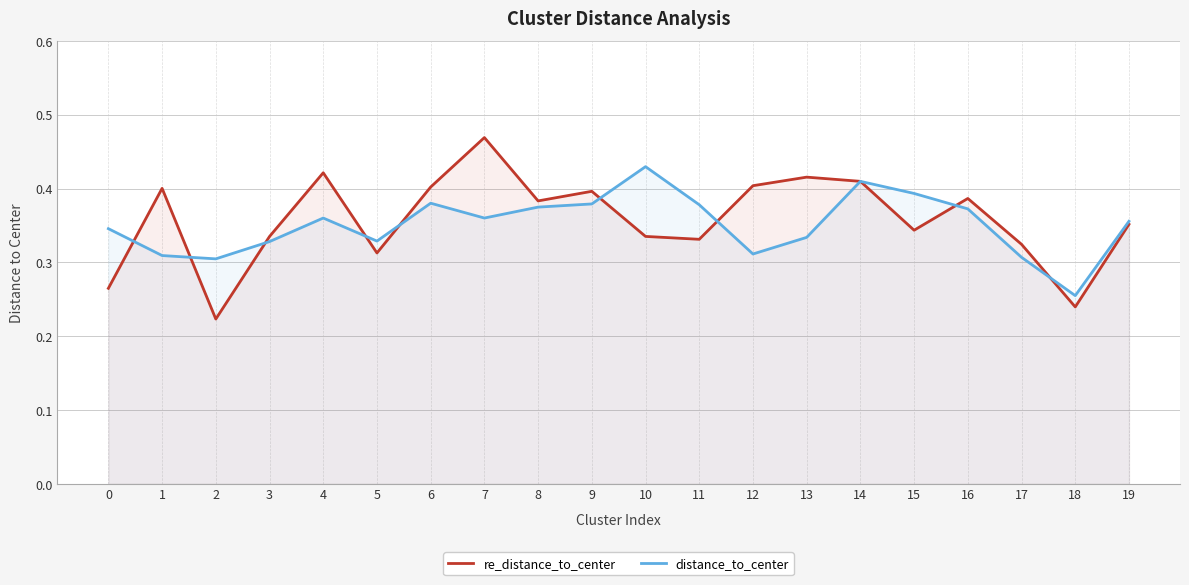

At 5, list the series in order from smallest to largest.

re_distance_to_center, distance_to_center